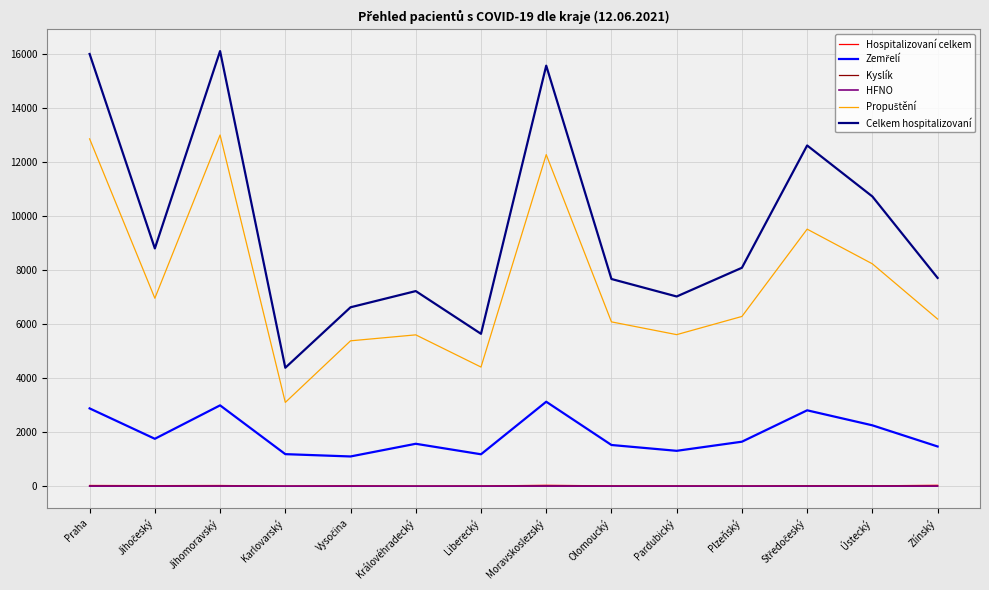

Which series has the widest spread of values?

Celkem hospitalizovaní